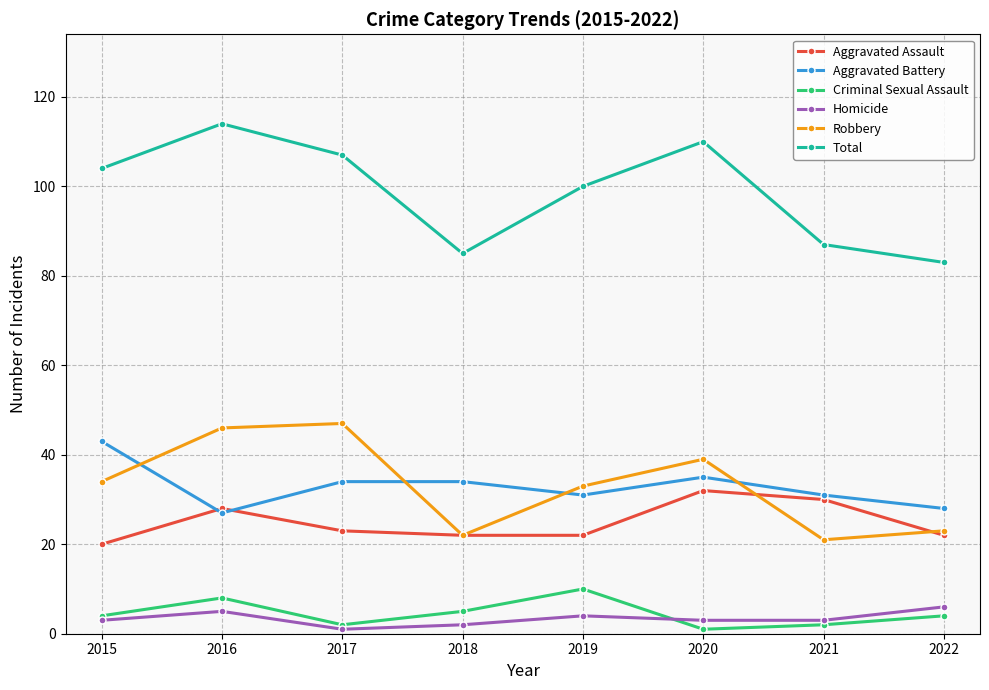

The Total series shows 104 at 2015. True or false?

True